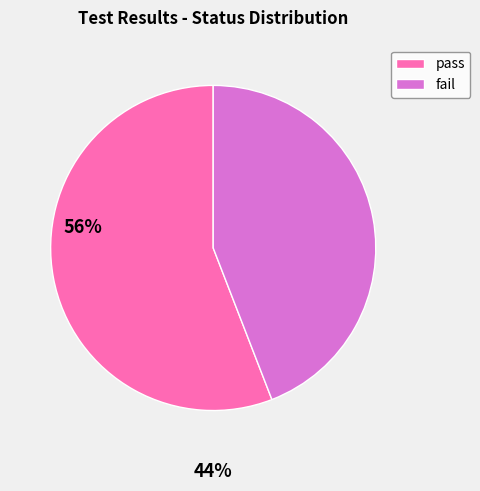

How many slices are in this pie chart?

2